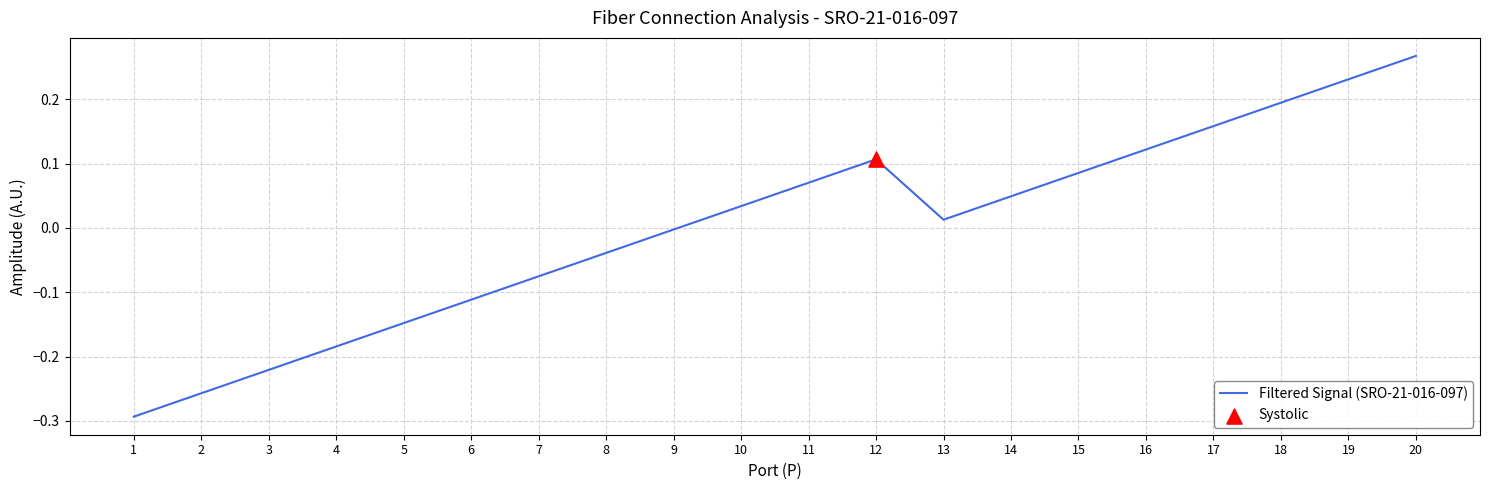

Between 17 and 14, which is larger?

17